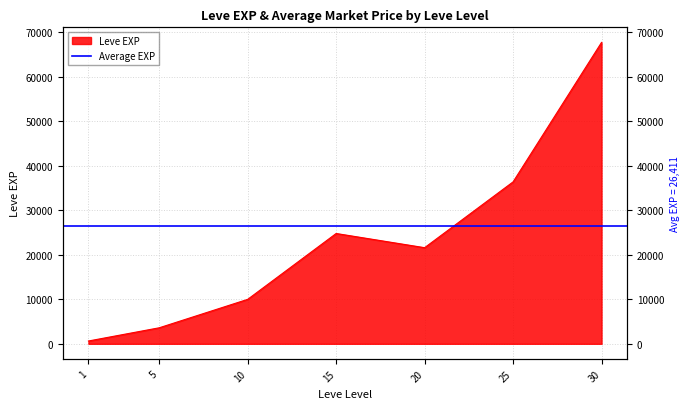

Rank the categories by value from lowest to highest.

1, 5, 10, 20, 15, 25, 30